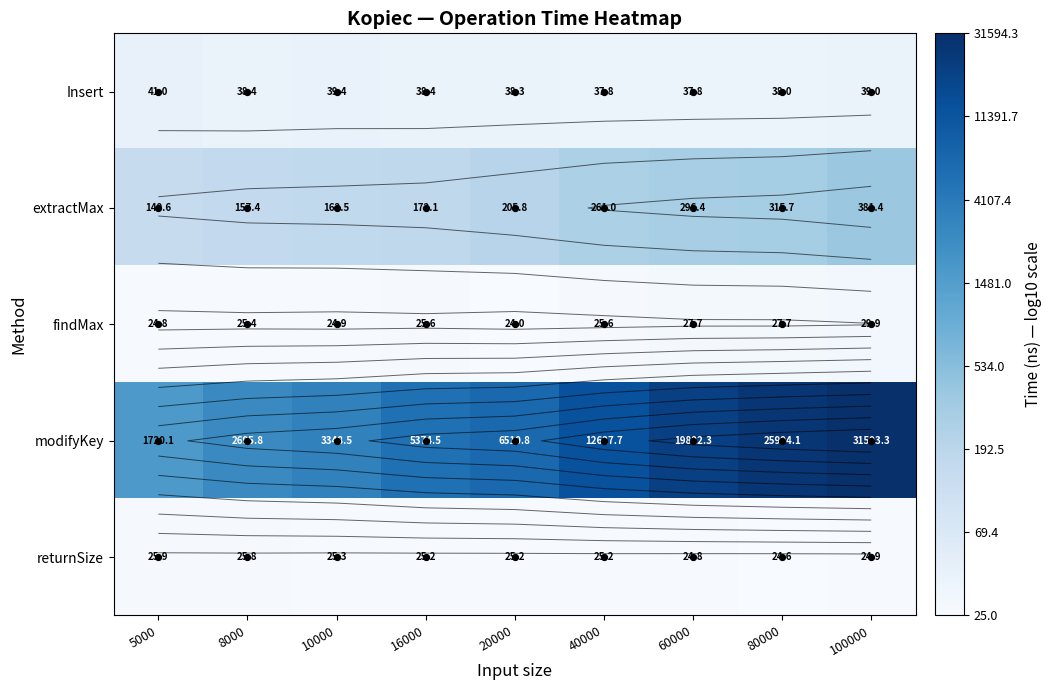

Which series has the largest total across all categories?

modifyKey